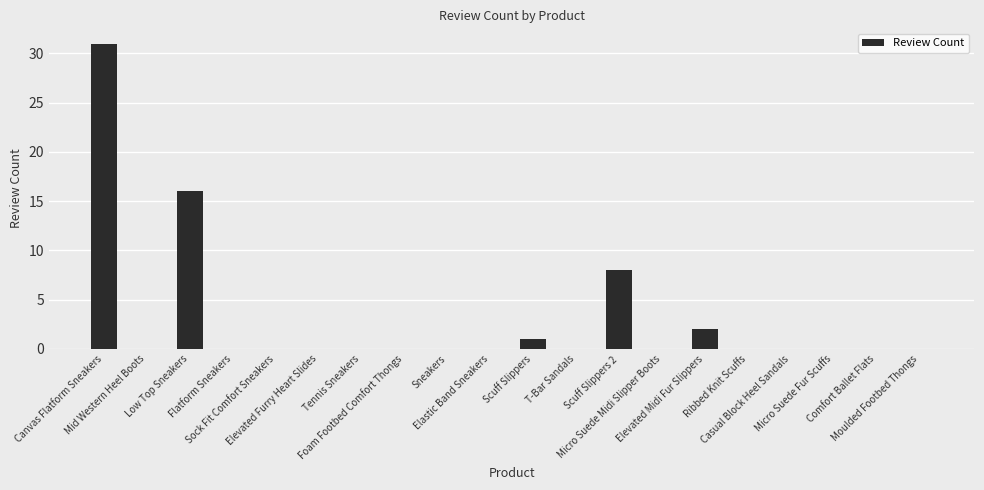

The chart shows a value of -21 at Foam Footbed Comfort Thongs. True or false?

False